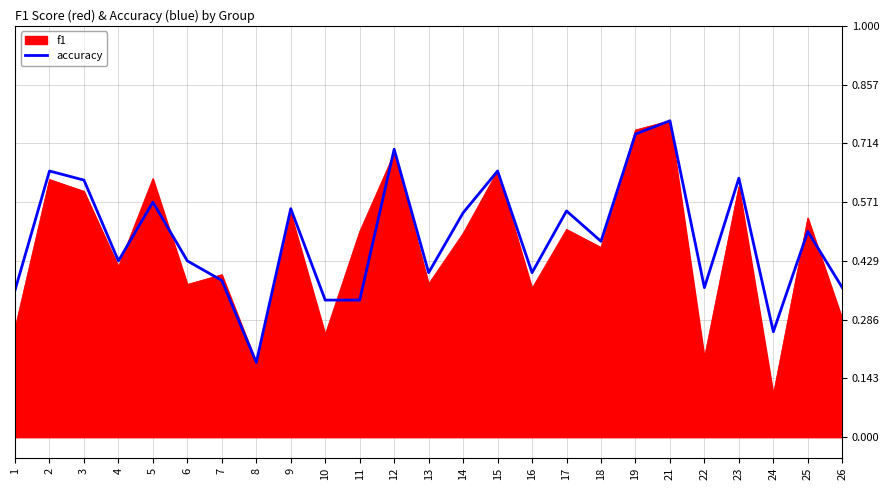

Which label corresponds to the largest value in the chart?

21